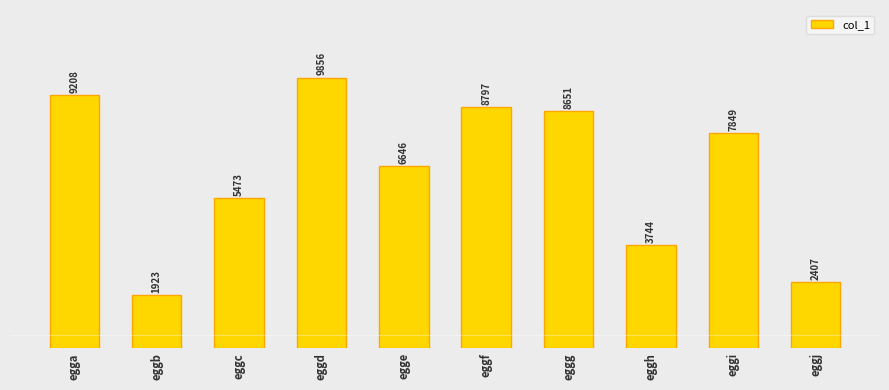

Which has a higher value, eggc or eggj?

eggc